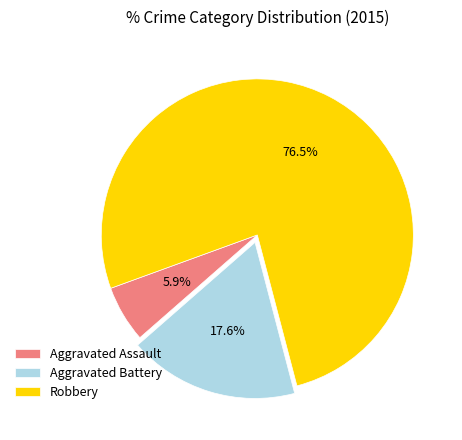

Count the number of slices in the pie.

3